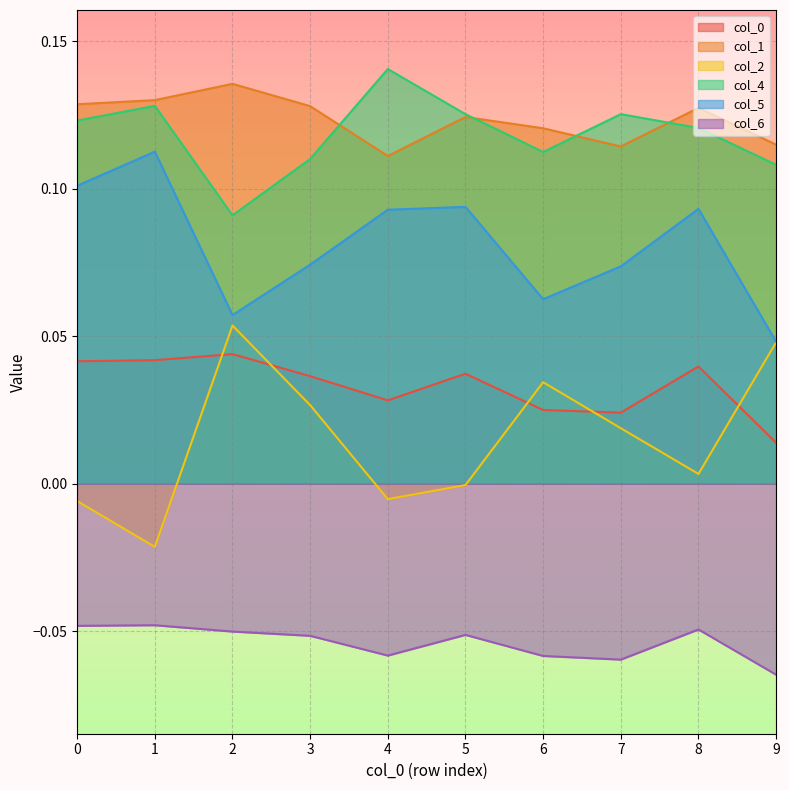

How many negative values does the 2 series have?

4